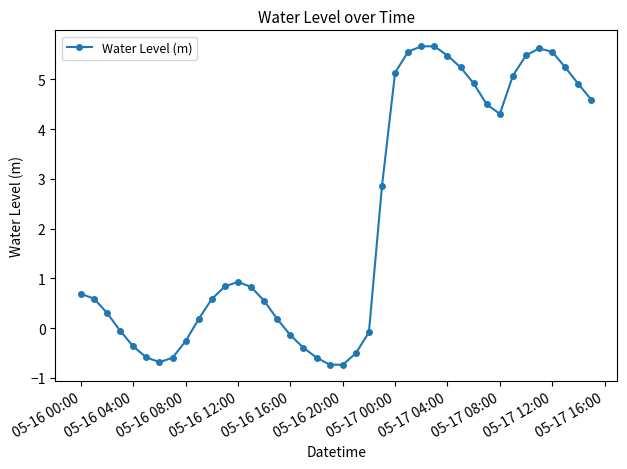

What is the difference between the maximum and second lowest values?

6.4